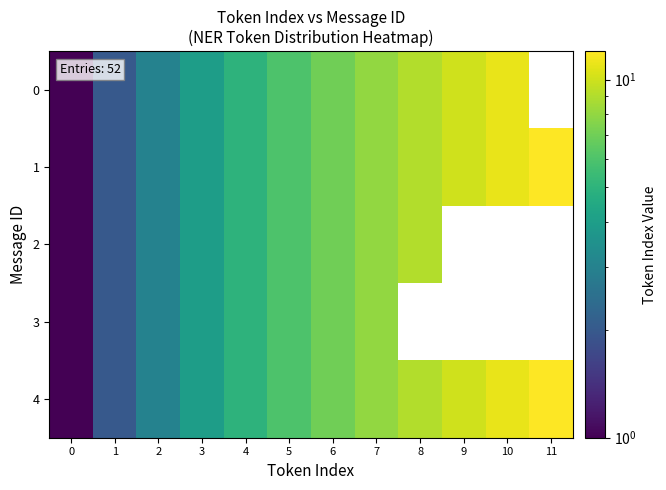

What is the sum of the 0 values at 10 and 7?

19.0